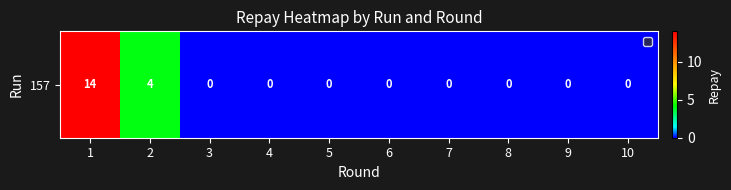

Reading left to right, list all the values displayed in this chart.

1=14	2=4	3=0	4=0	5=0	6=0	7=0	8=0	9=0	10=0